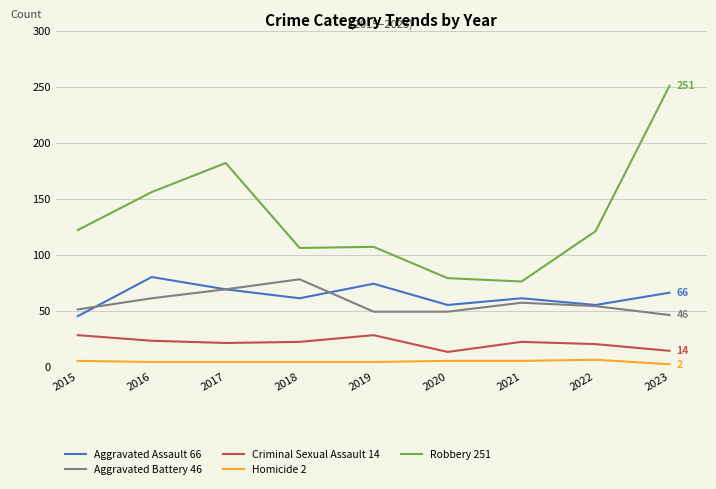

What is the sum of the Aggravated Battery 46 values at 2018 and 2019?

127